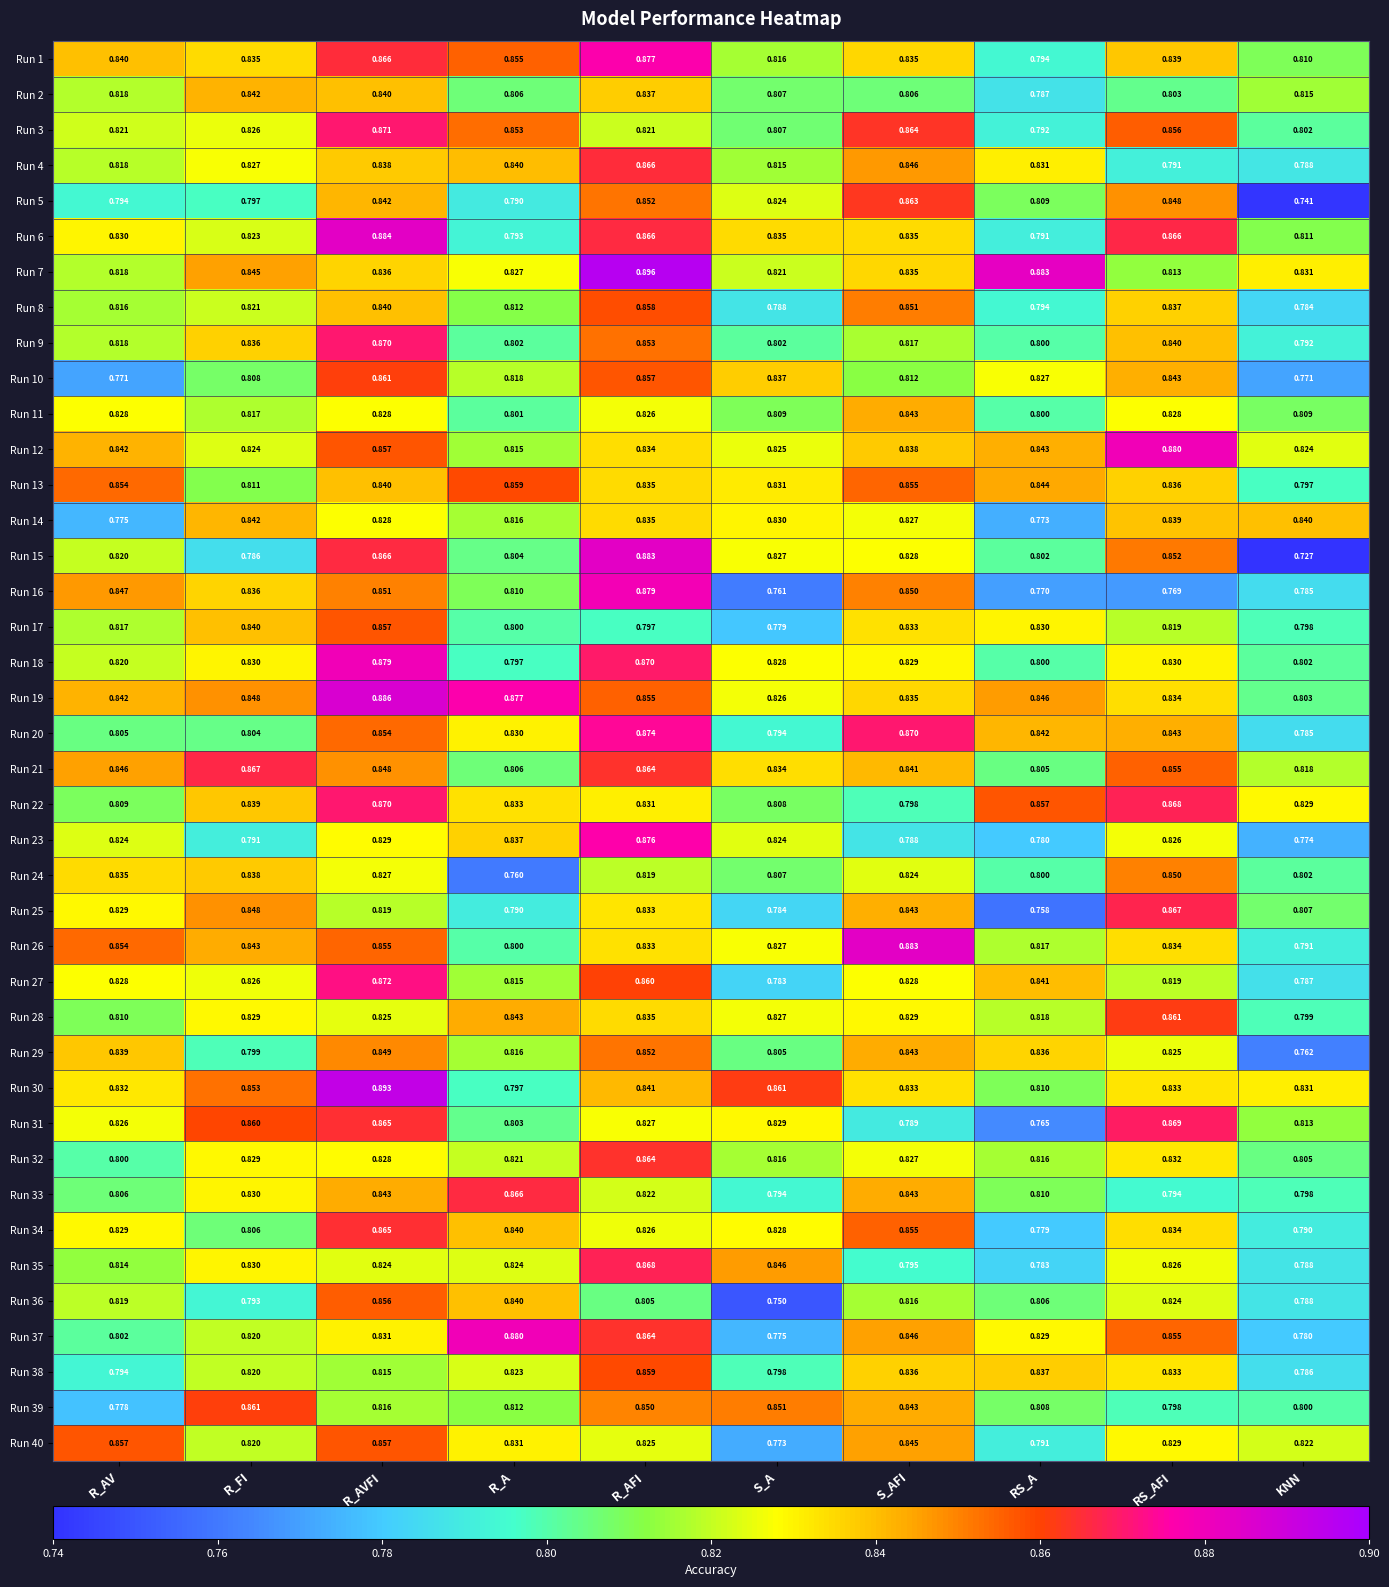

How many distinct data groups are displayed?

40